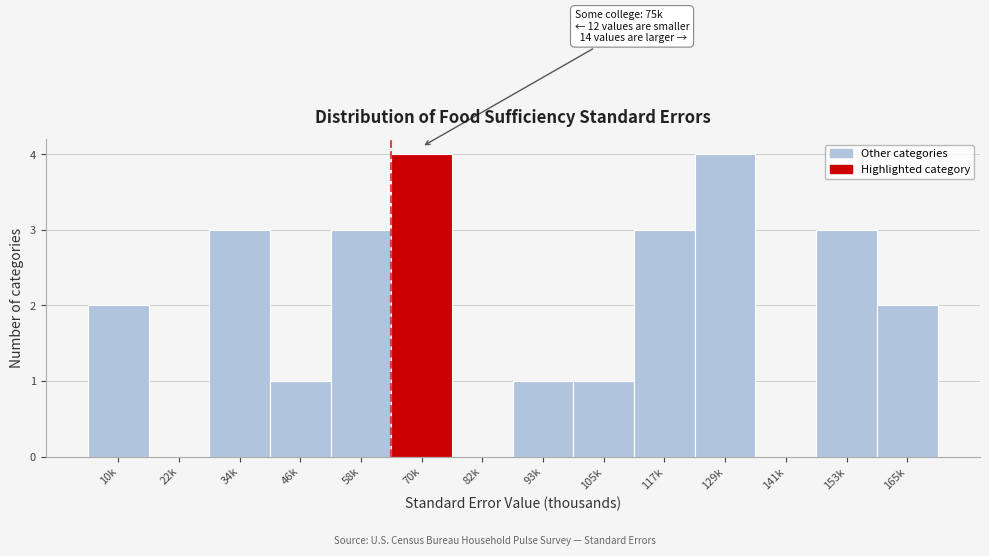

Reading left to right, what are all the values shown in this chart?

10k=2	22k=0	34k=3	46k=1	58k=3	70k=4	82k=0	93k=1	105k=1	117k=3	129k=4	141k=0	153k=3	165k=2